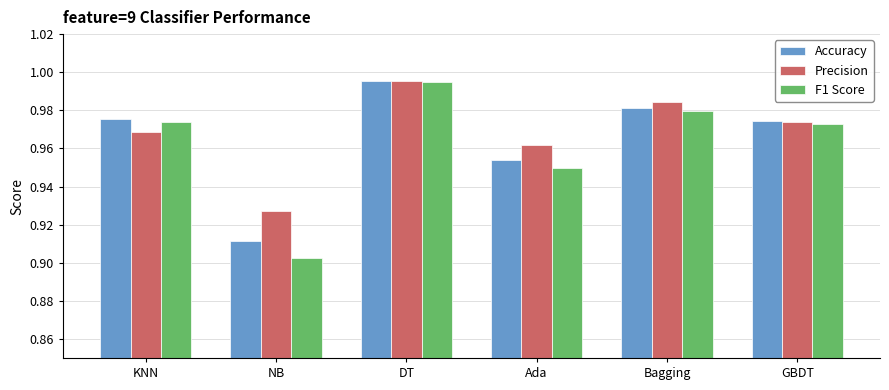

What is the label of the 5th bar from the right?

NB